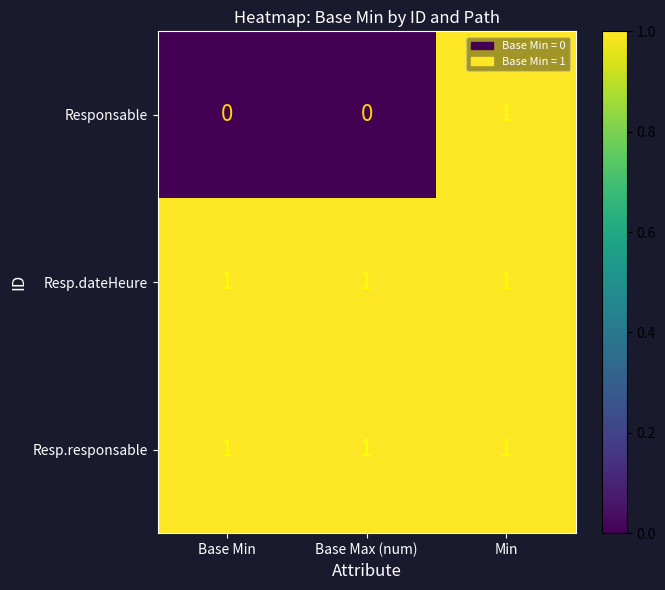

How many distinct data groups are displayed?

3